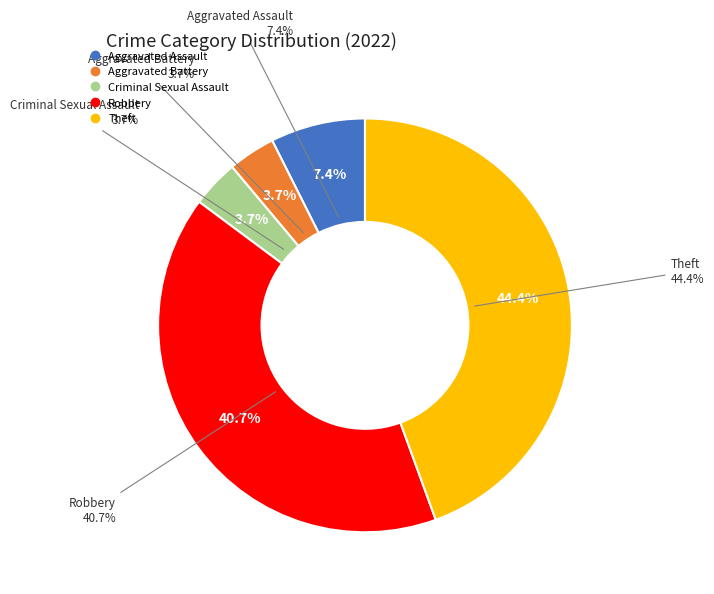

What is the total percentage of Aggravated Battery and Criminal Sexual Assault?

7.4%